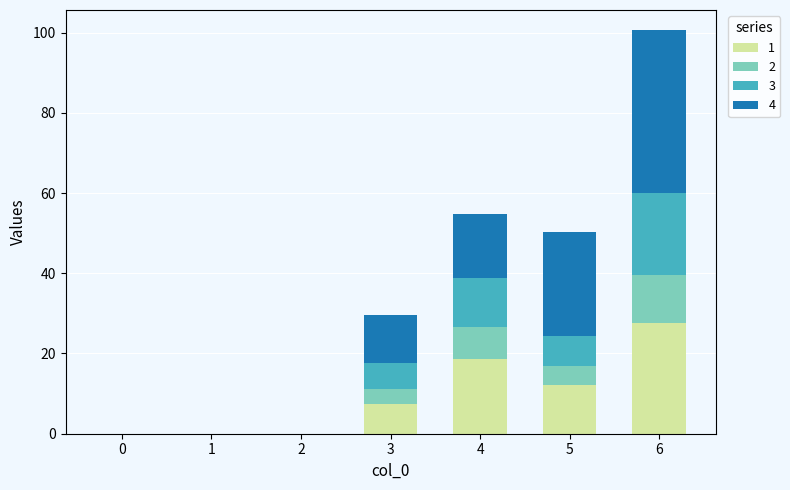

Are the bars horizontal?

No